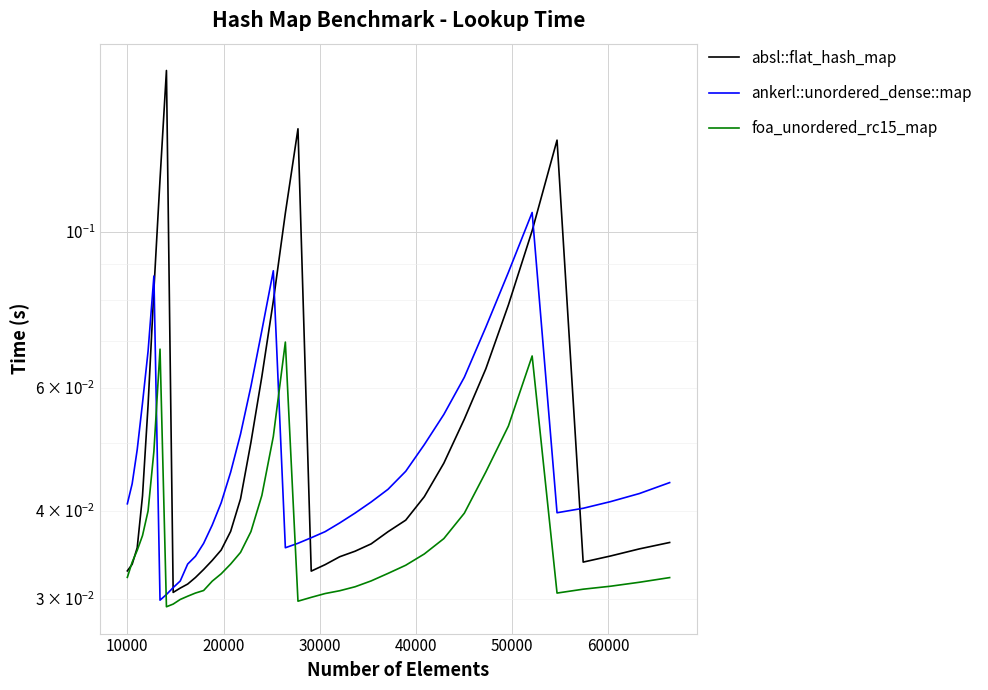

How many distinct data groups are displayed?

3